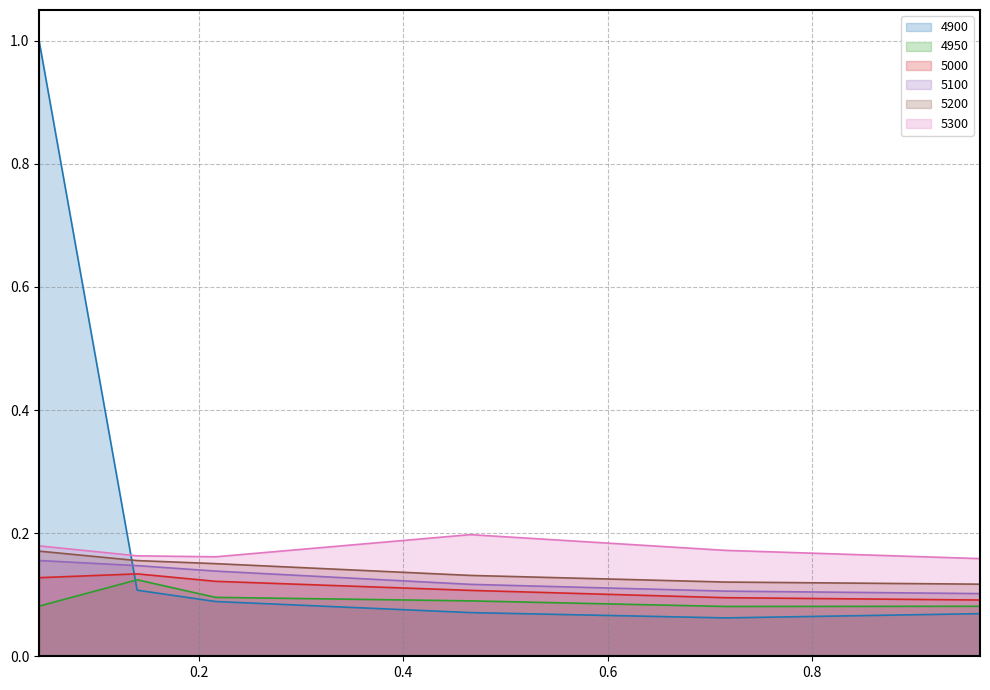

True or false: 5000 and 5300 cross at least once.

False